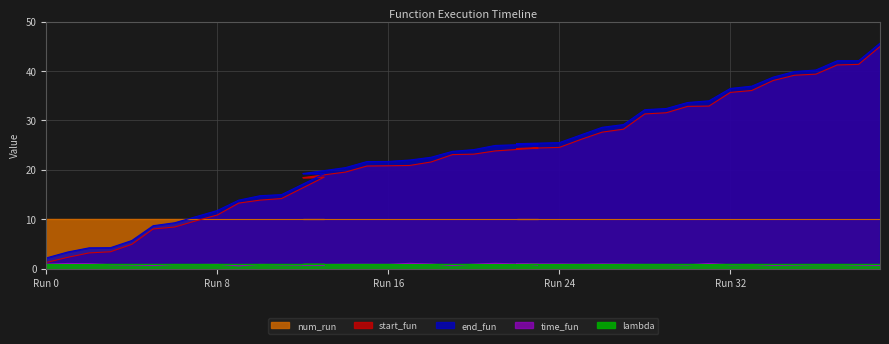

The value of end_fun at 28 is 52.7. True or false?

False